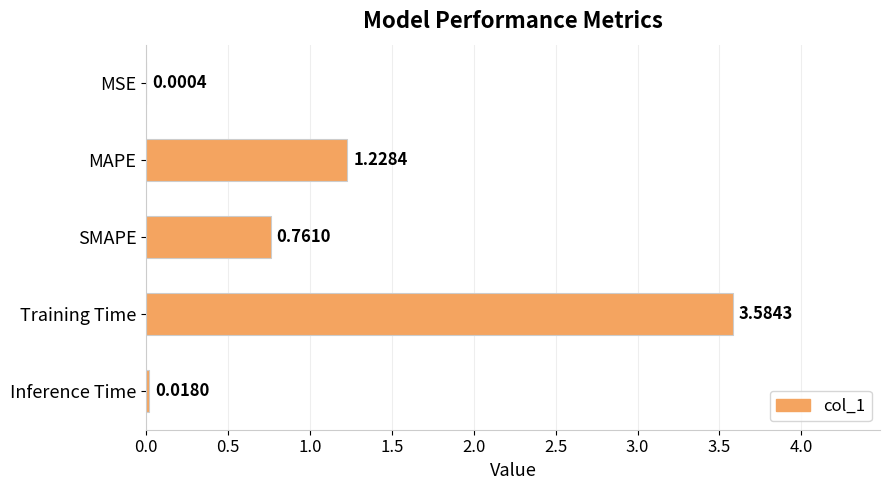

What is the sum of all values?

5.6